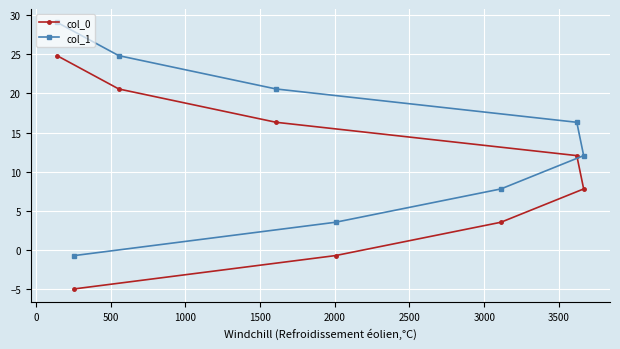

Rank the series by their maximum value, from highest to lowest.

col_1, col_0